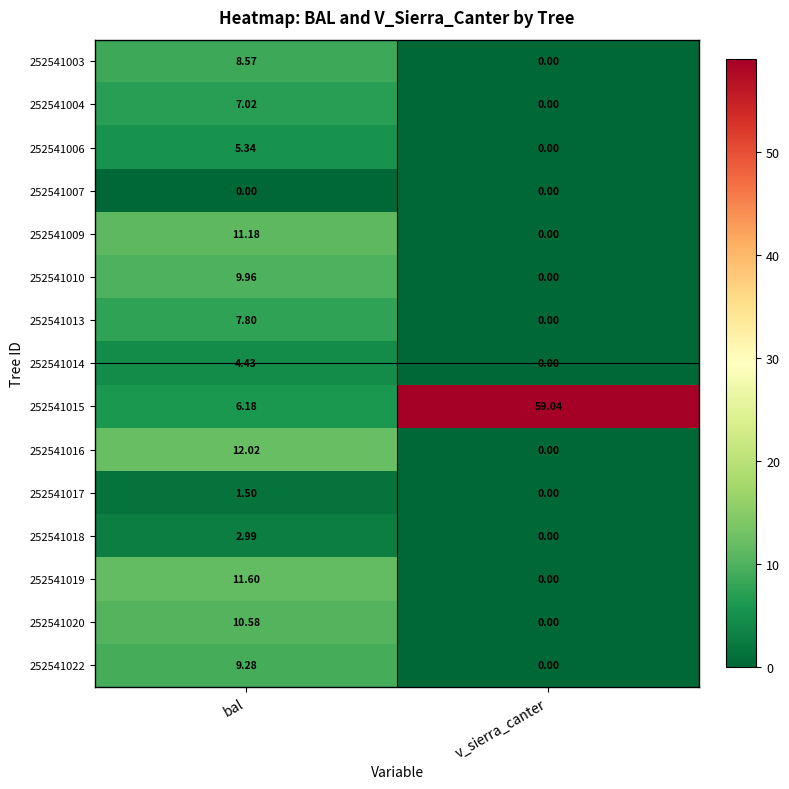

Where does the 252541009 series first go above 11?

bal